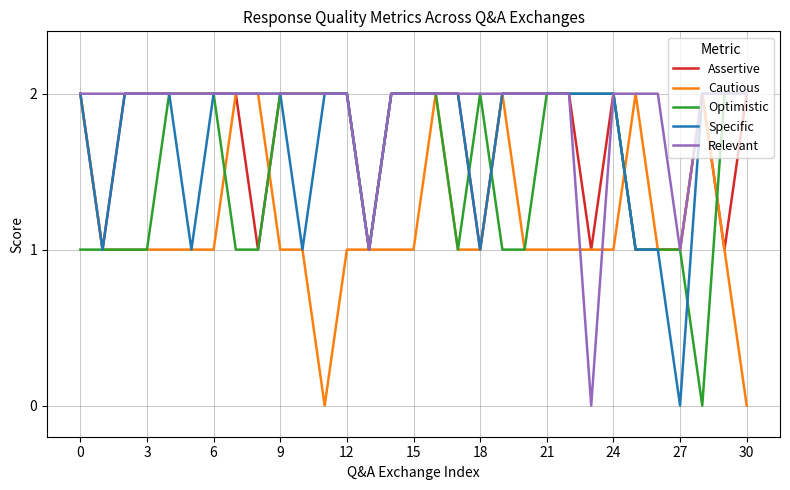

Which series has the largest total across all categories?

Relevant